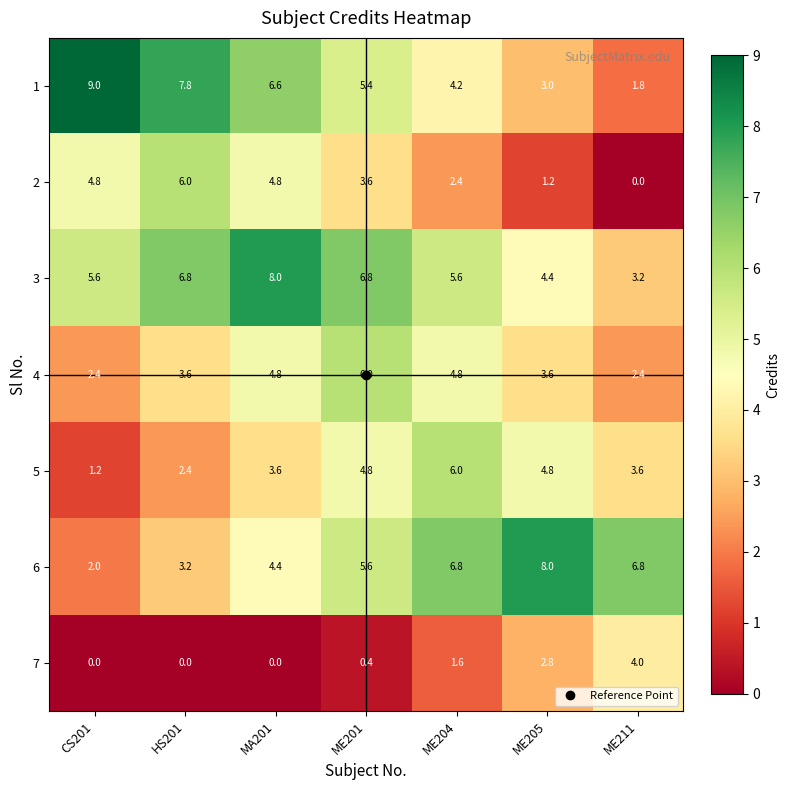

At which label is 1 closest to 5?

ME201